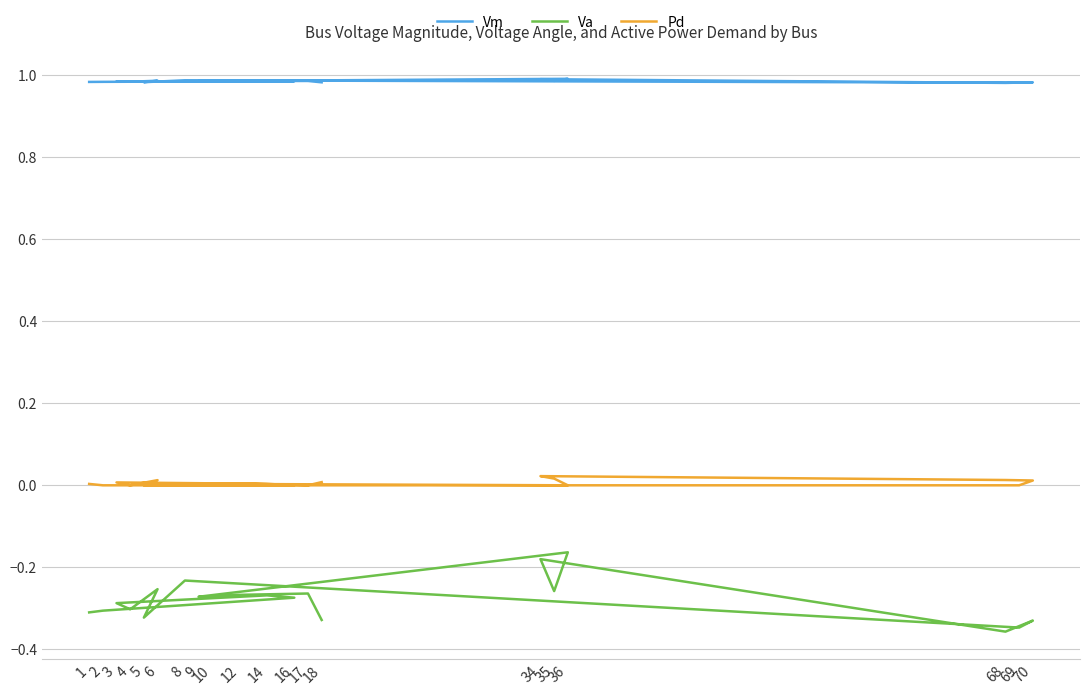

How many lines are shown in the chart?

3